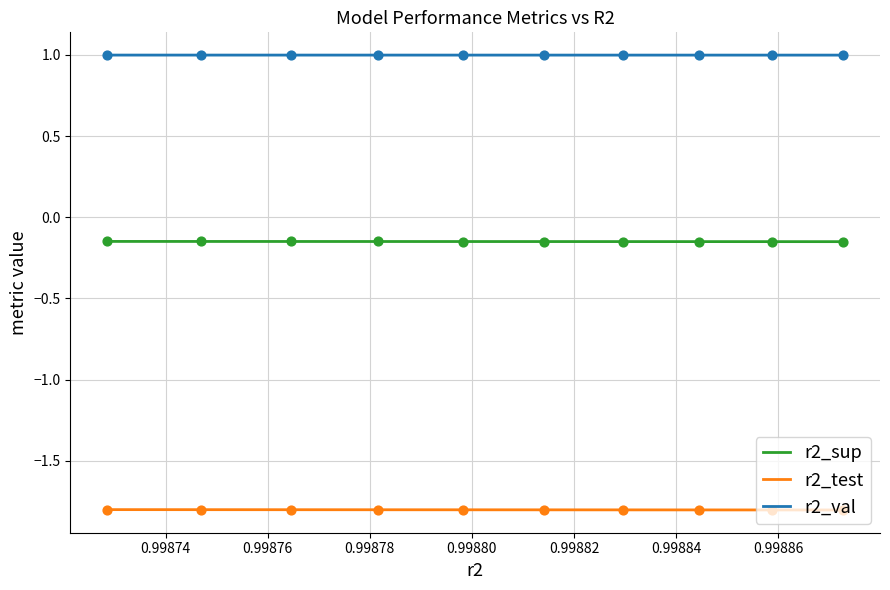

True or false: r2_test and r2_val cross at least once.

False